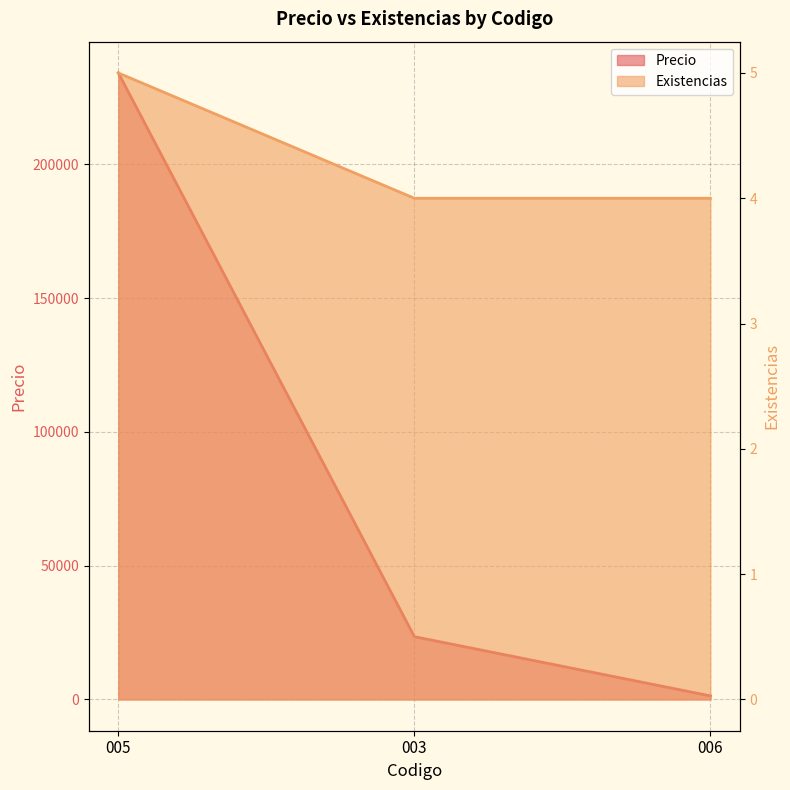

List the labels in order of Existencias value, largest first.

005, 003, 006